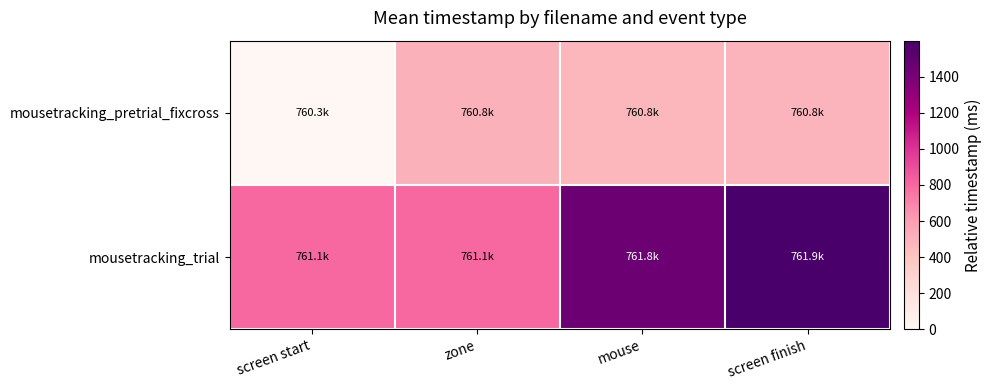

How many series are shown in this chart?

2